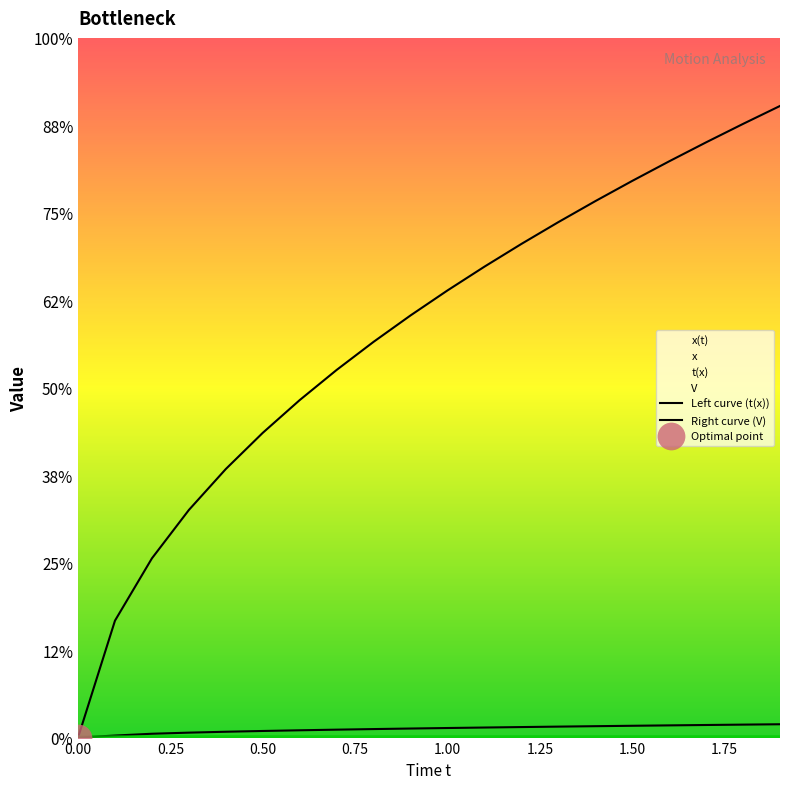

Which series contains the highest Y value?

Left curve (t(x))